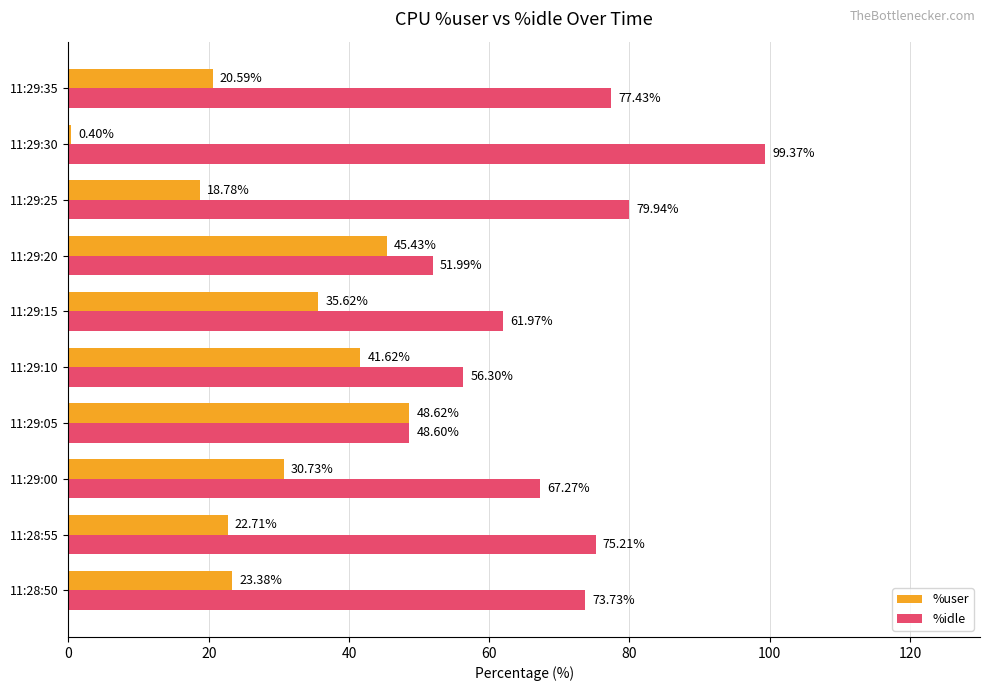

What is the sum of all %user values?

287.9